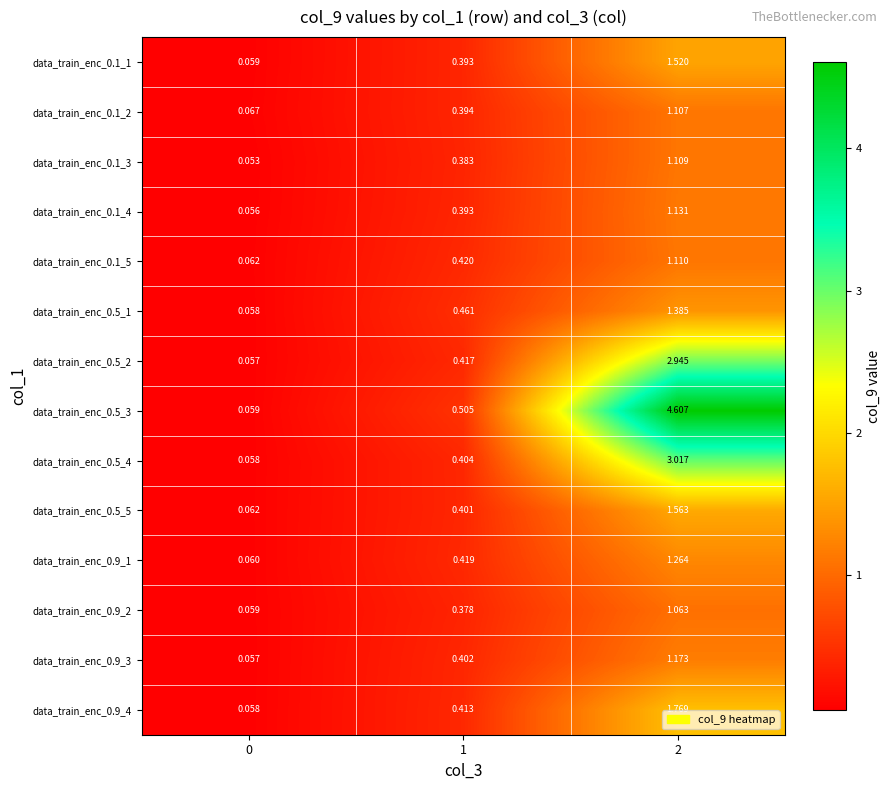

Is the value of data_train_enc_0.5_5 at 2 greater than the value of data_train_enc_0.1_5 at 2?

Yes